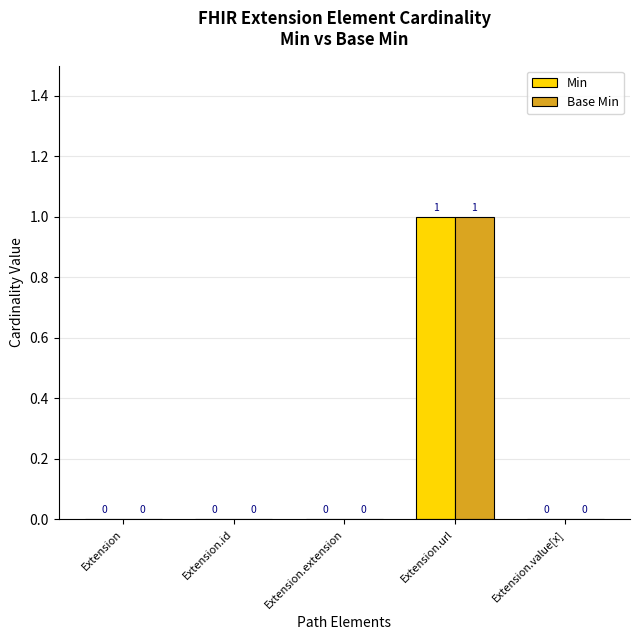

Reading left to right, list all the values displayed in this chart.

Min: 0	0	0	1	0
Base Min: 0	0	0	1	0